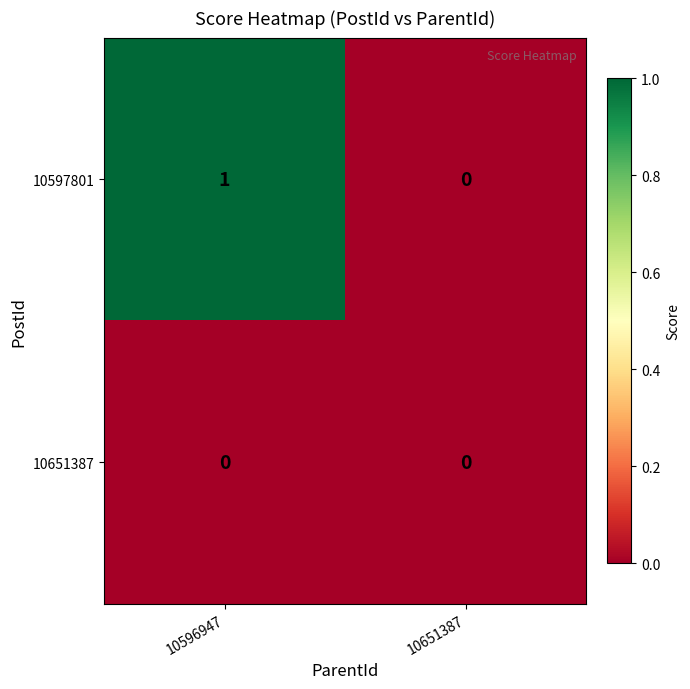

What is the spread (max minus min) of values at 10596947?

1